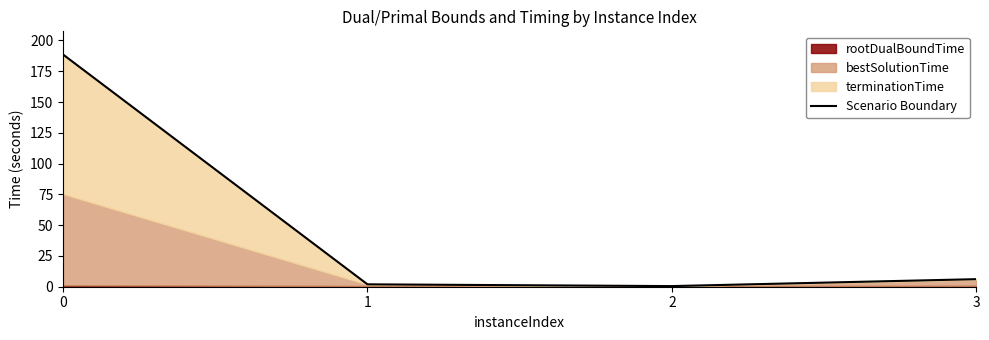

Does the chart display data point markers on the line(s)?

No